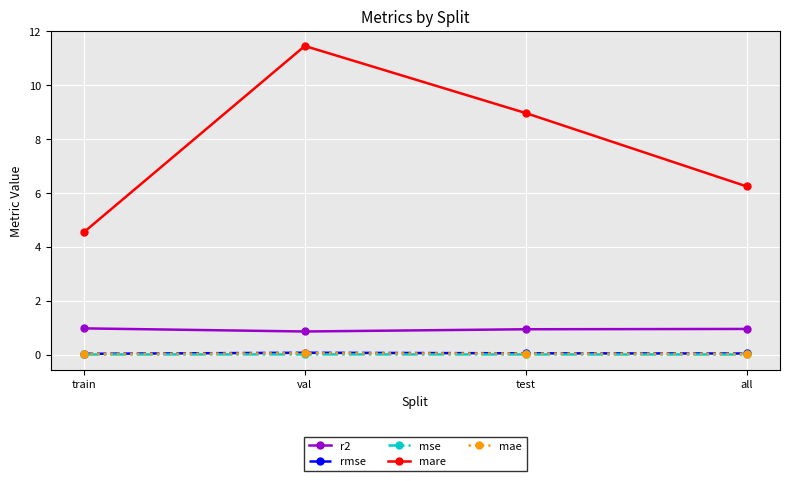

True or false: mae and rmse intersect in this chart.

False